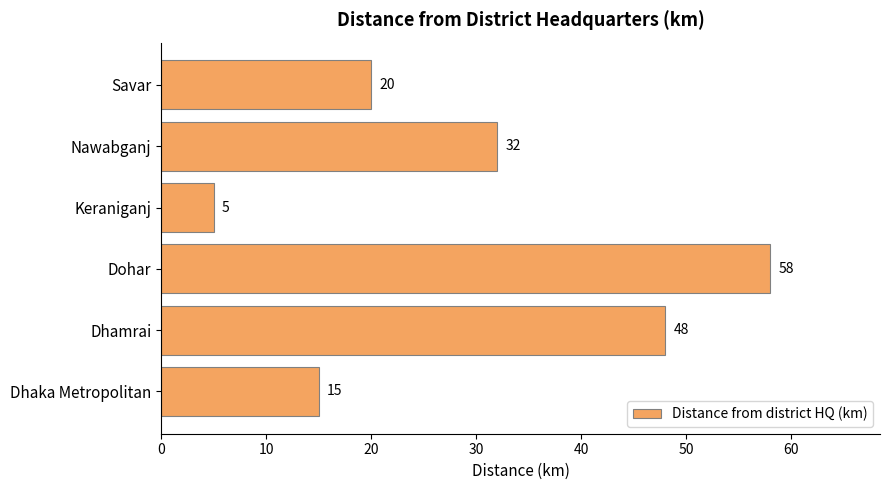

Rank the categories by value from highest to lowest.

Dohar, Dhamrai, Nawabganj, Savar, Dhaka Metropolitan, Keraniganj